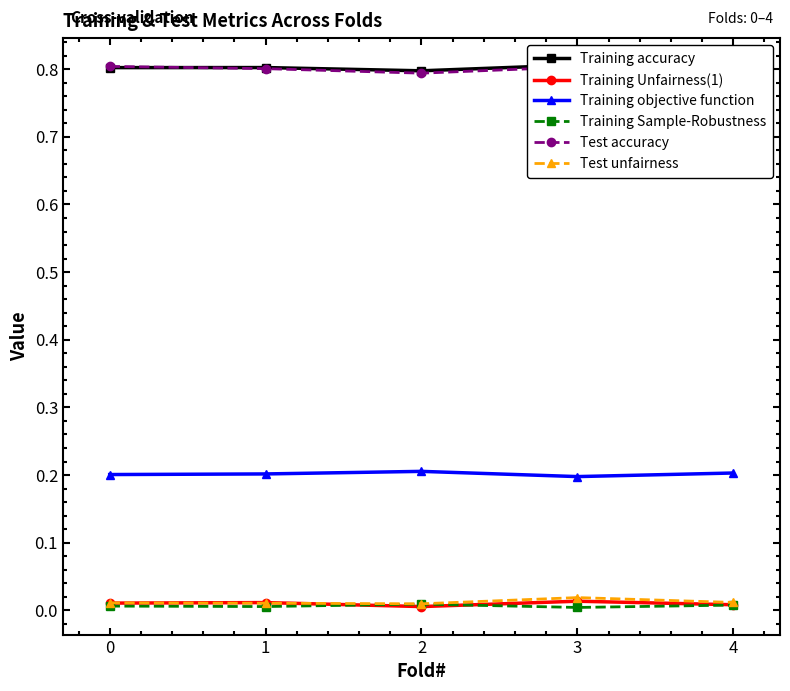

What is the difference between the highest and lowest values at 1?

0.8